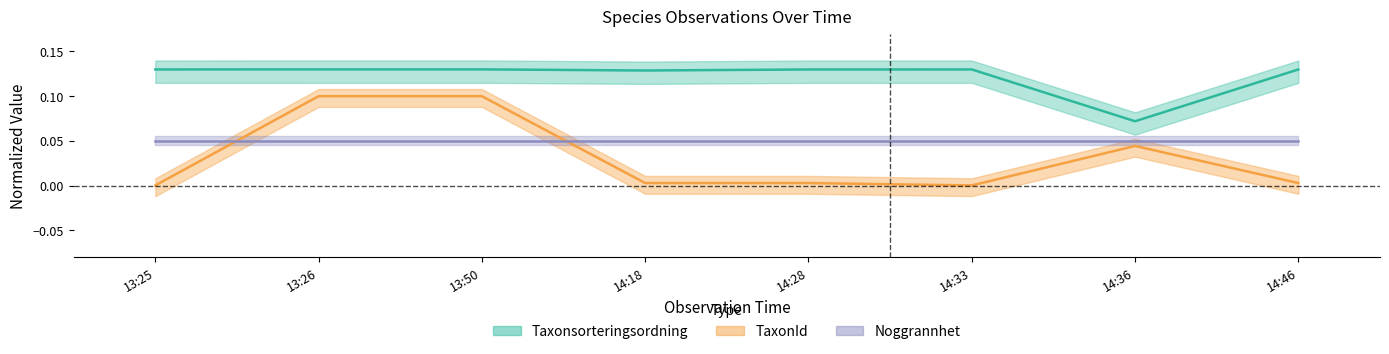

True or false: Taxonsorteringsordning and TaxonId intersect in this chart.

False